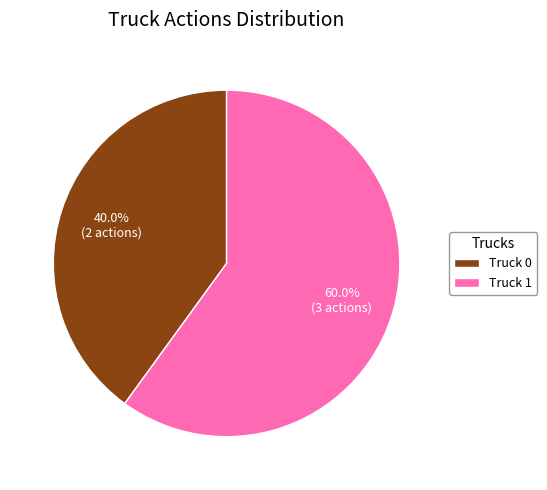

Which slice is the smallest?

Truck 0